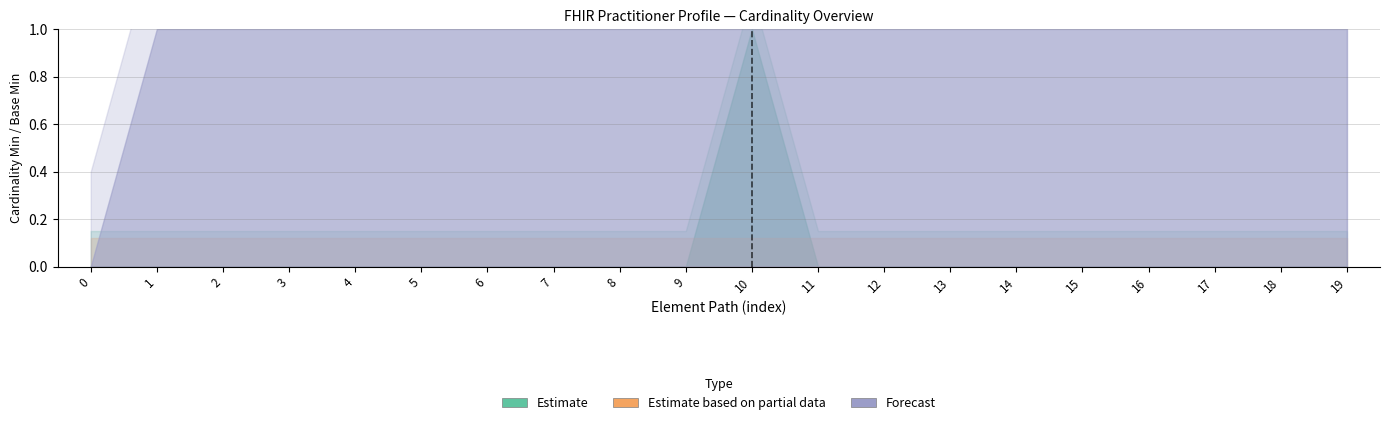

Which series has the largest total across all categories?

Forecast